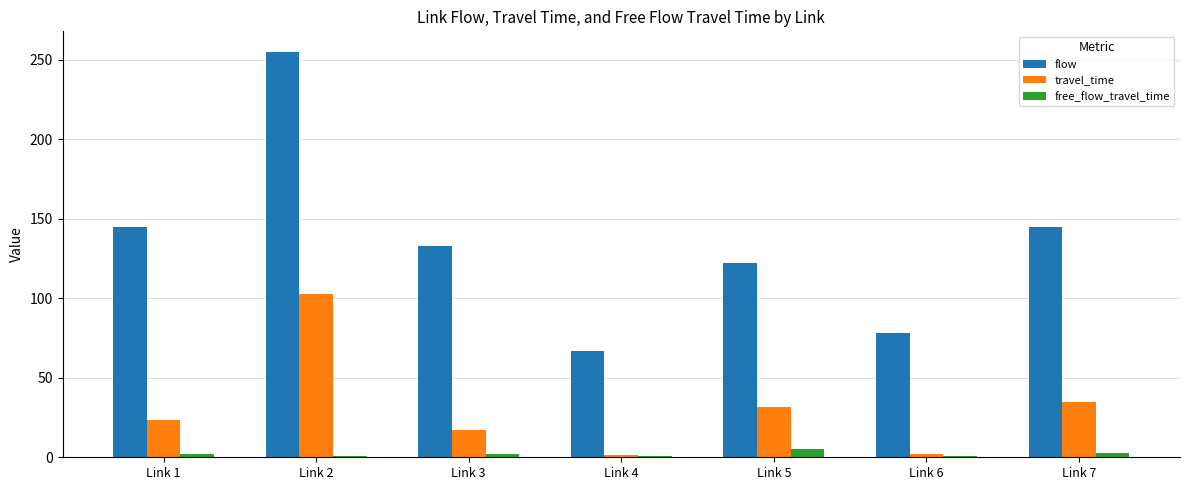

How many bars are there in each group?

3